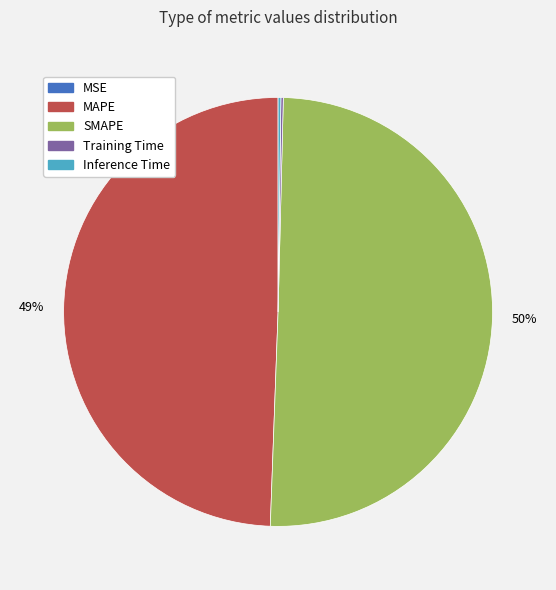

To the nearest percent, what is the average slice percentage?

20%